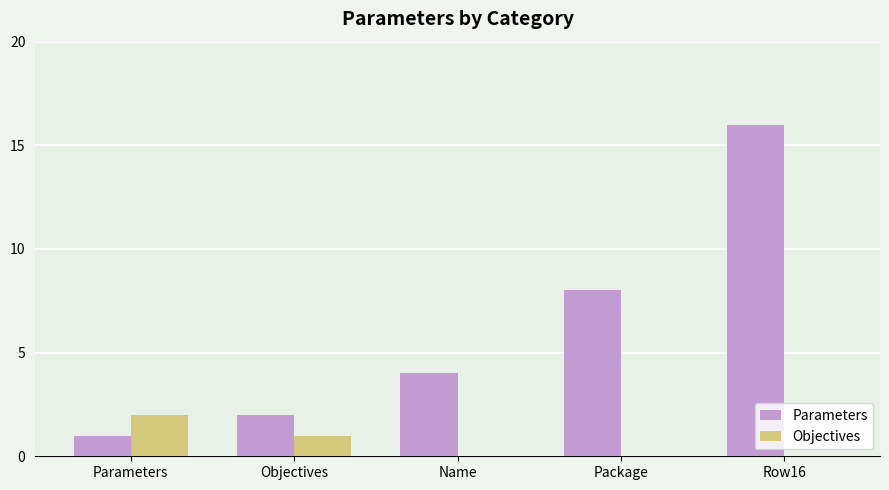

What is the difference between the Parameters values at Row16 and Objectives?

14